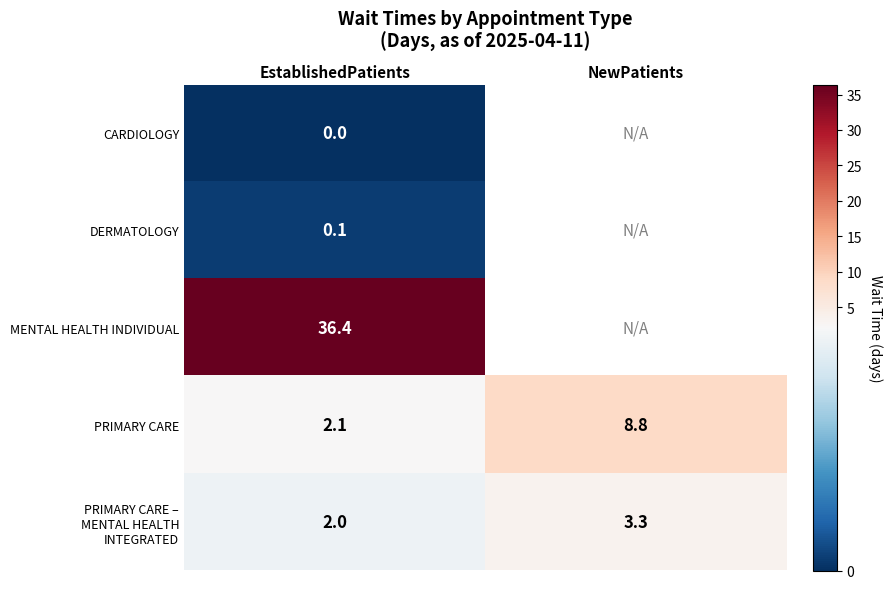

Which category has the highest value across all series?

EstablishedPatients